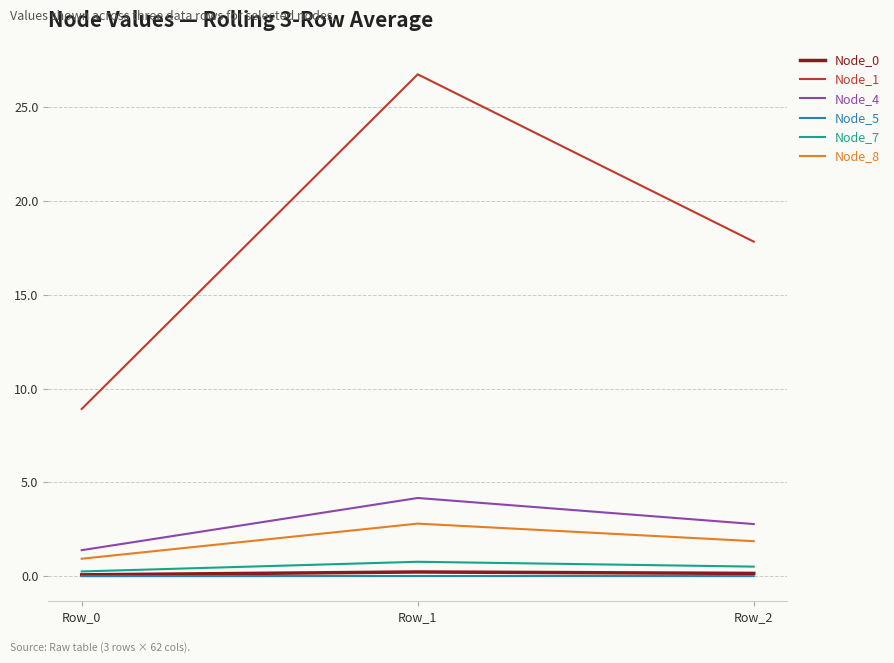

Which category has the highest value in the Node_8 series?

Row_1